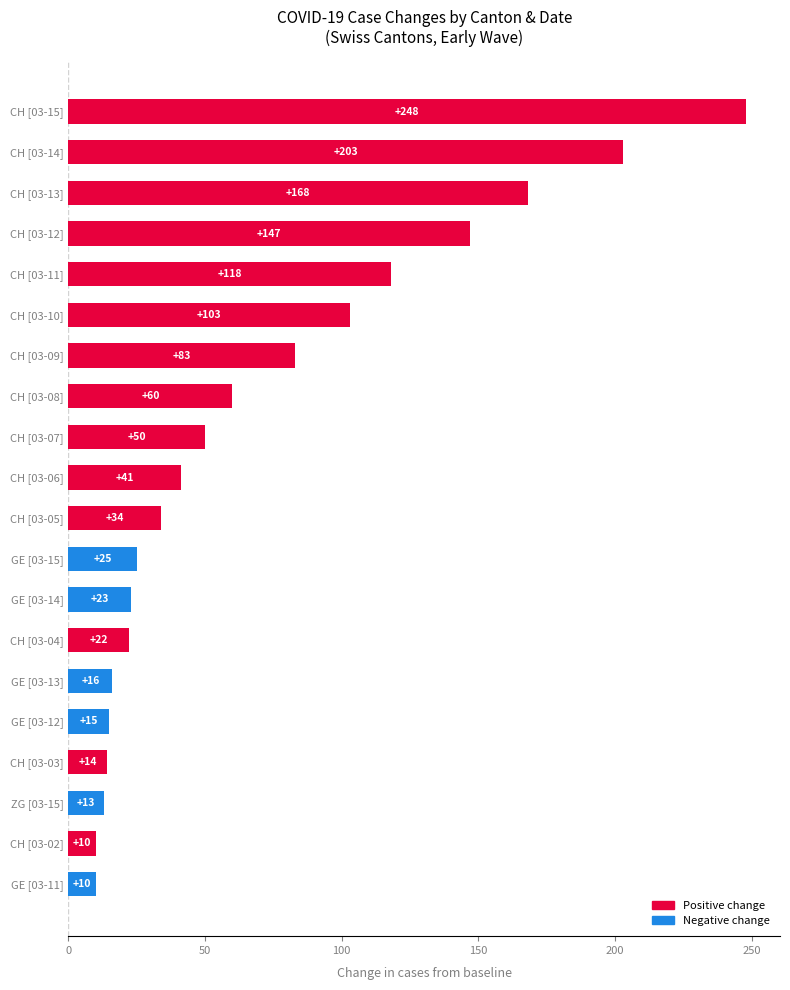

What is the change in value from CH [03-06] to GE [03-15]?

-16